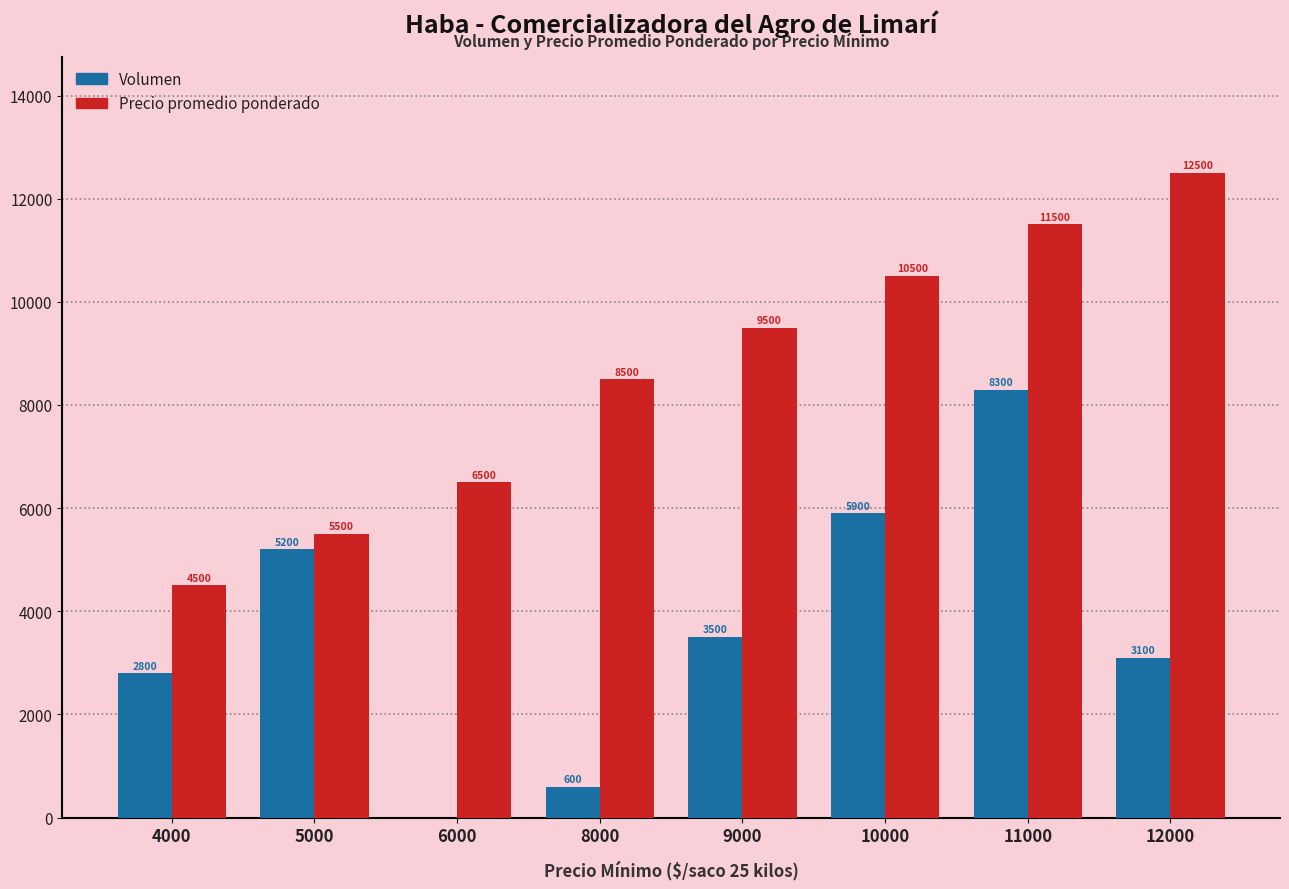

How many Precio promedio ponderado values are between 6500 and 11500?

5